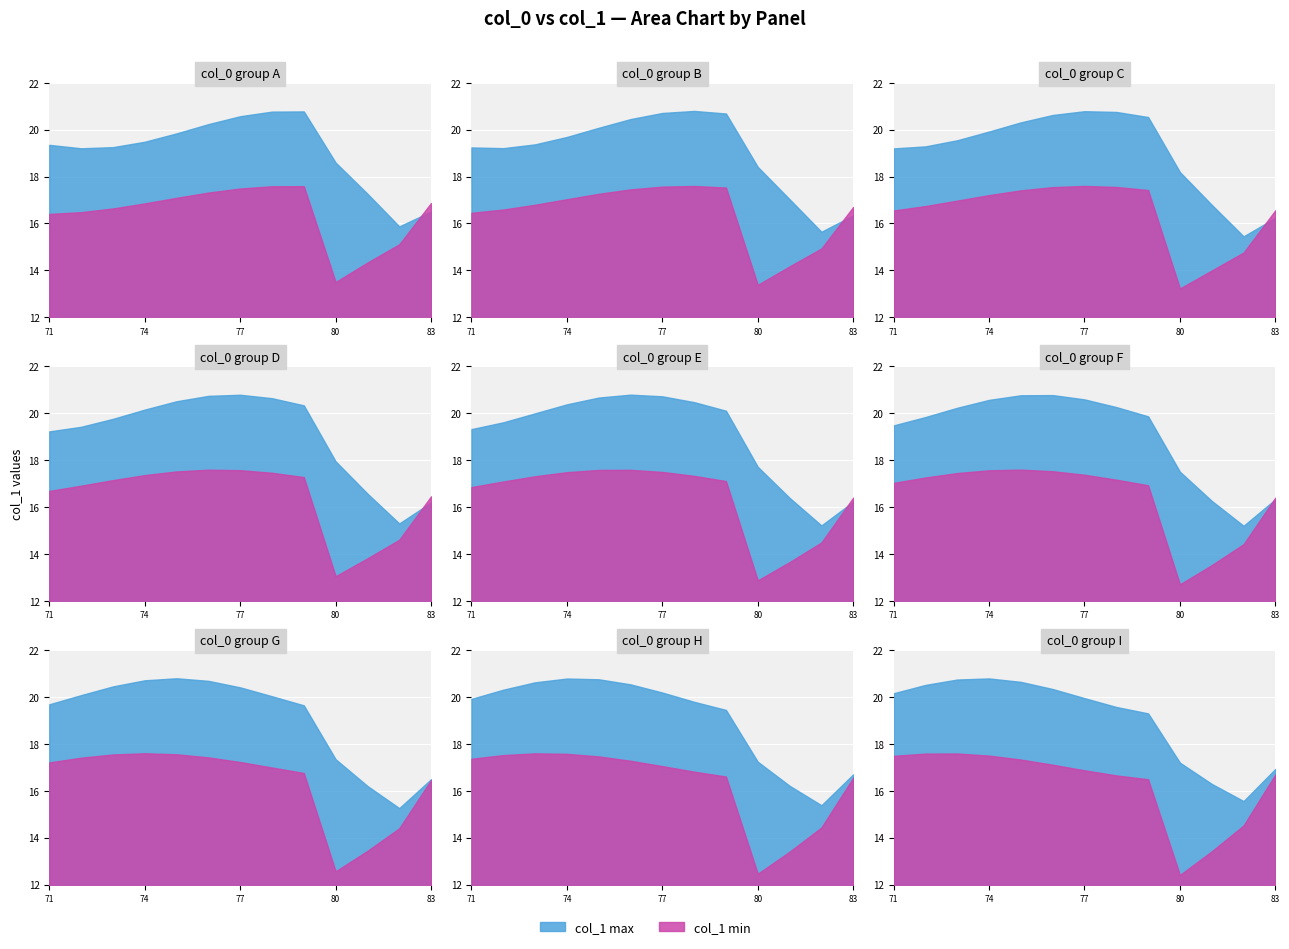

Between 78 and 73, which is larger?

73